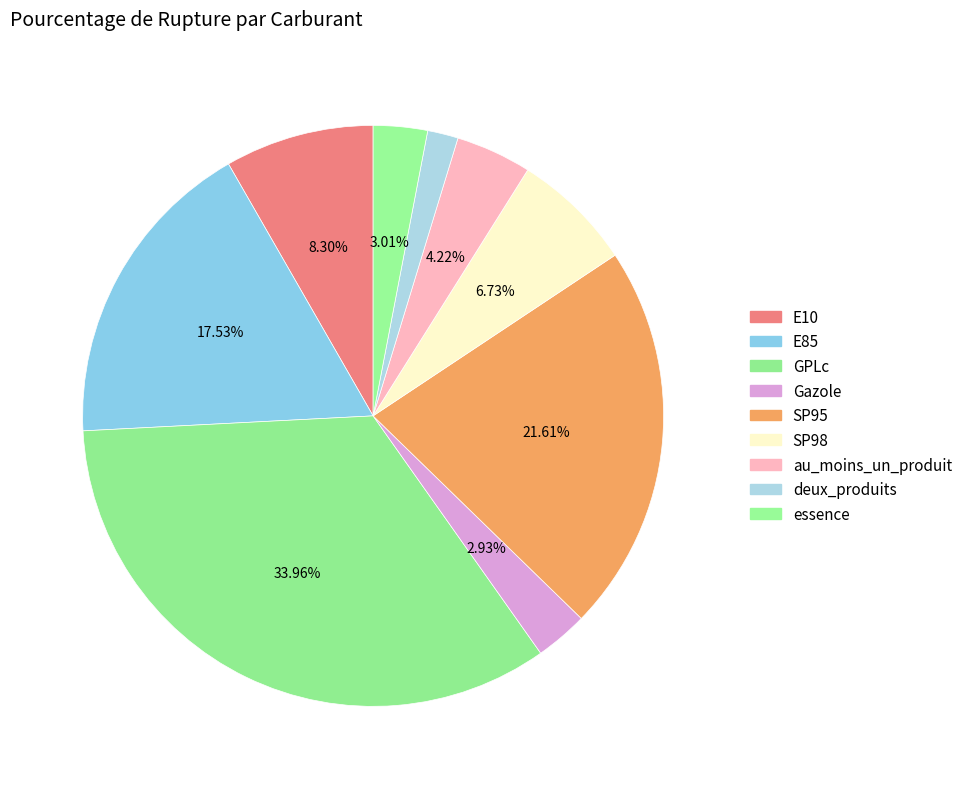

Rank the categories by value from lowest to highest.

deux_produits, Gazole, essence, au_moins_un_produit, SP98, E10, E85, SP95, GPLc